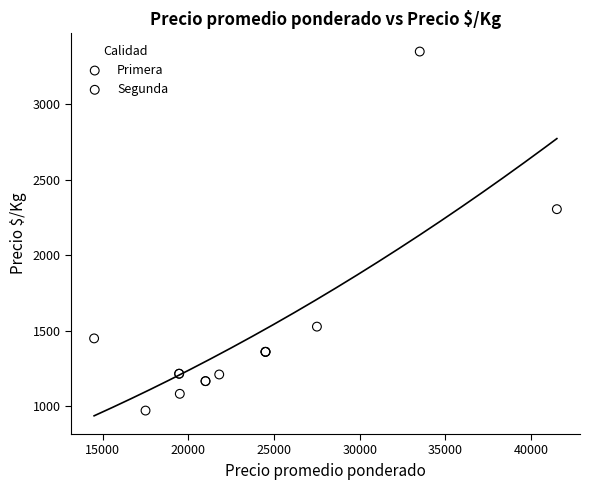

Which series reaches the minimum Y coordinate?

Segunda